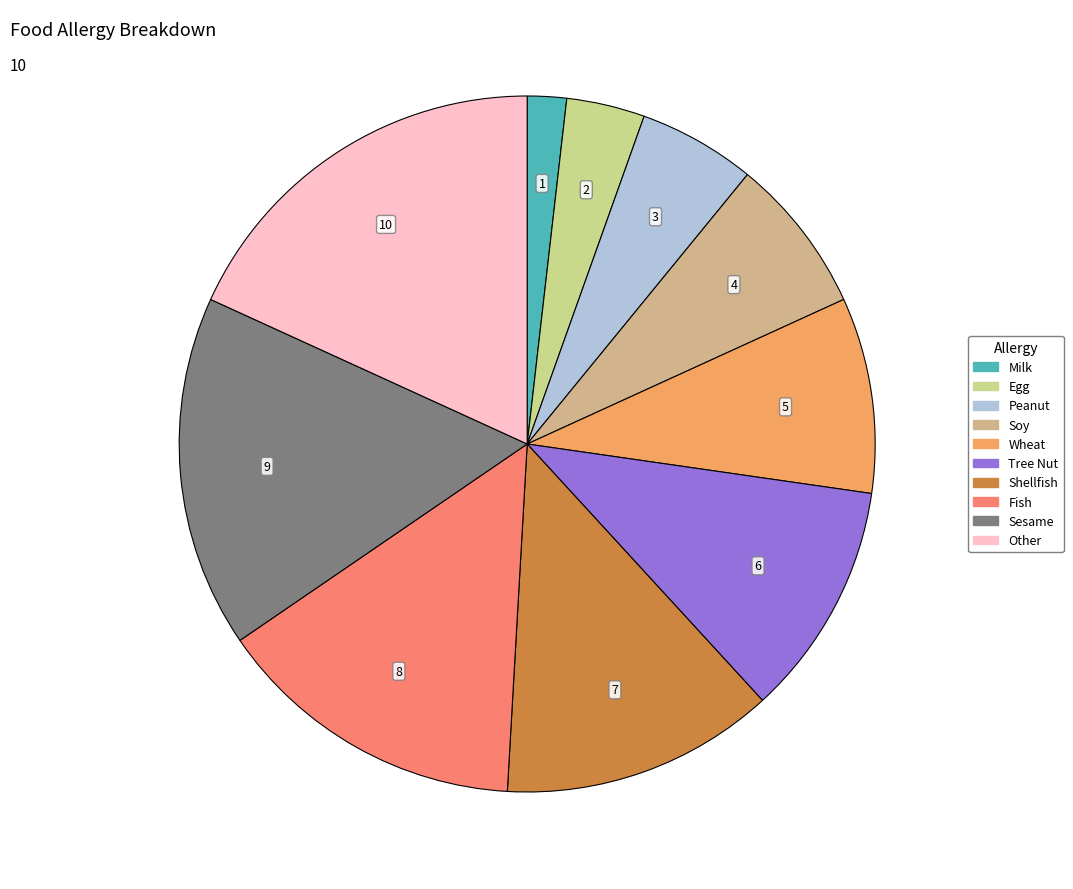

To the nearest percent, what percentage of the pie is Soy?

7%